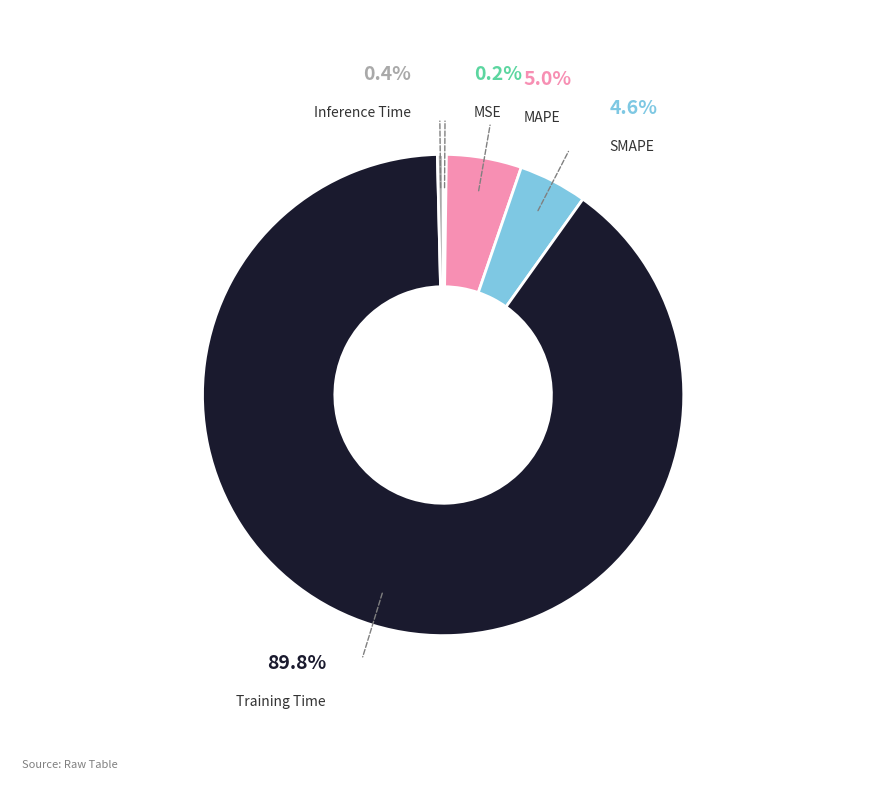

How many segments does this pie chart have?

5